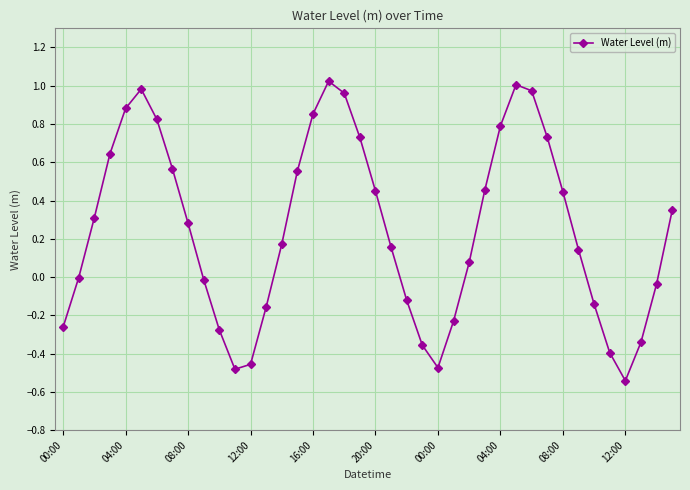

Does the chart have visible grid lines?

Yes